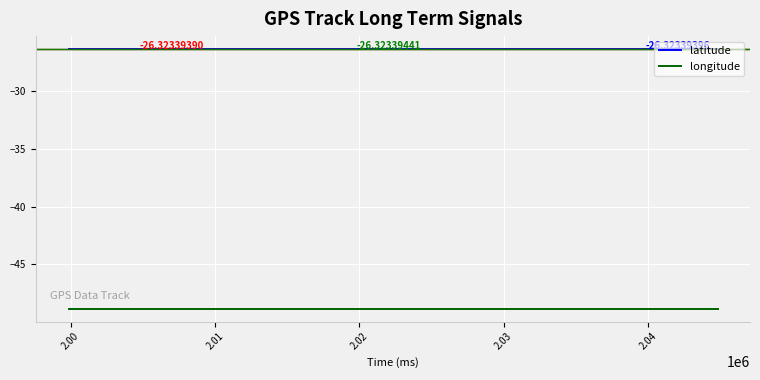

What is the maximum value for latitude?

-26.3